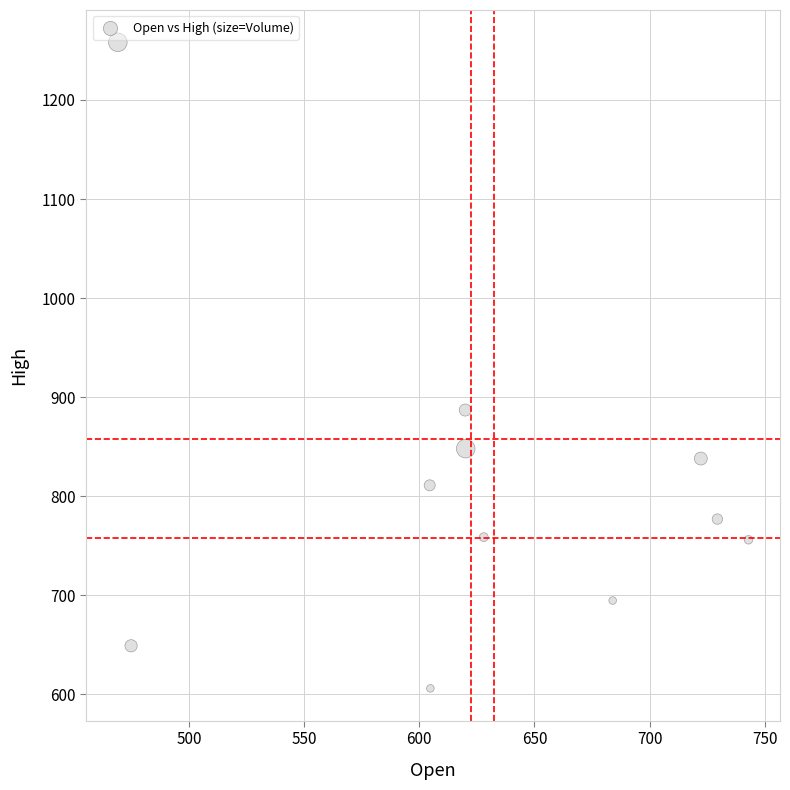

What Y value in the scatter plot is closest to 932?

887.0